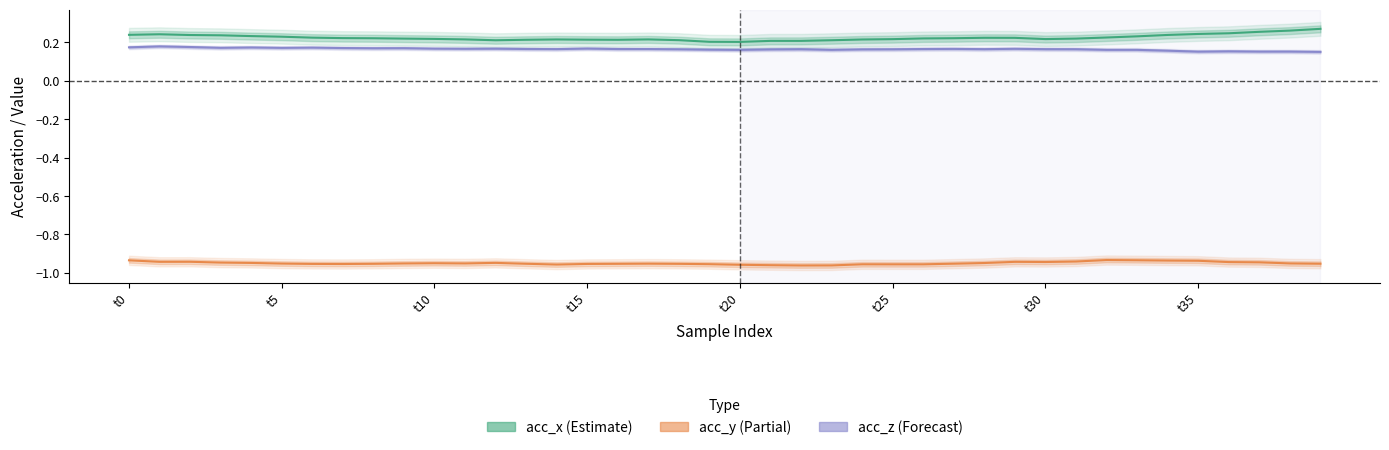

What is the label of the 11th point from the left?

t10